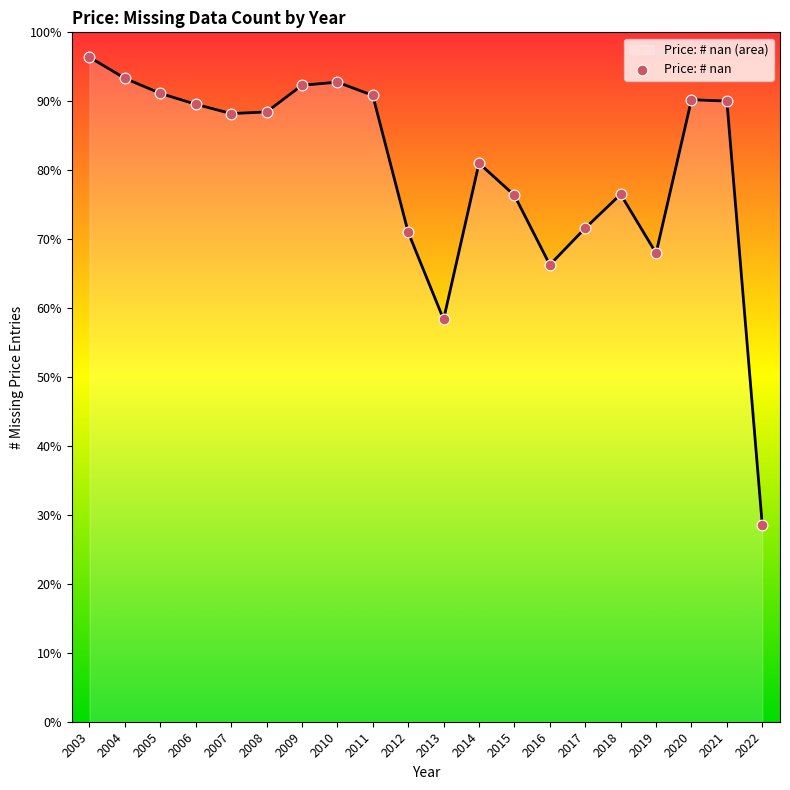

Which has a higher value, 2009 or 2010?

2010